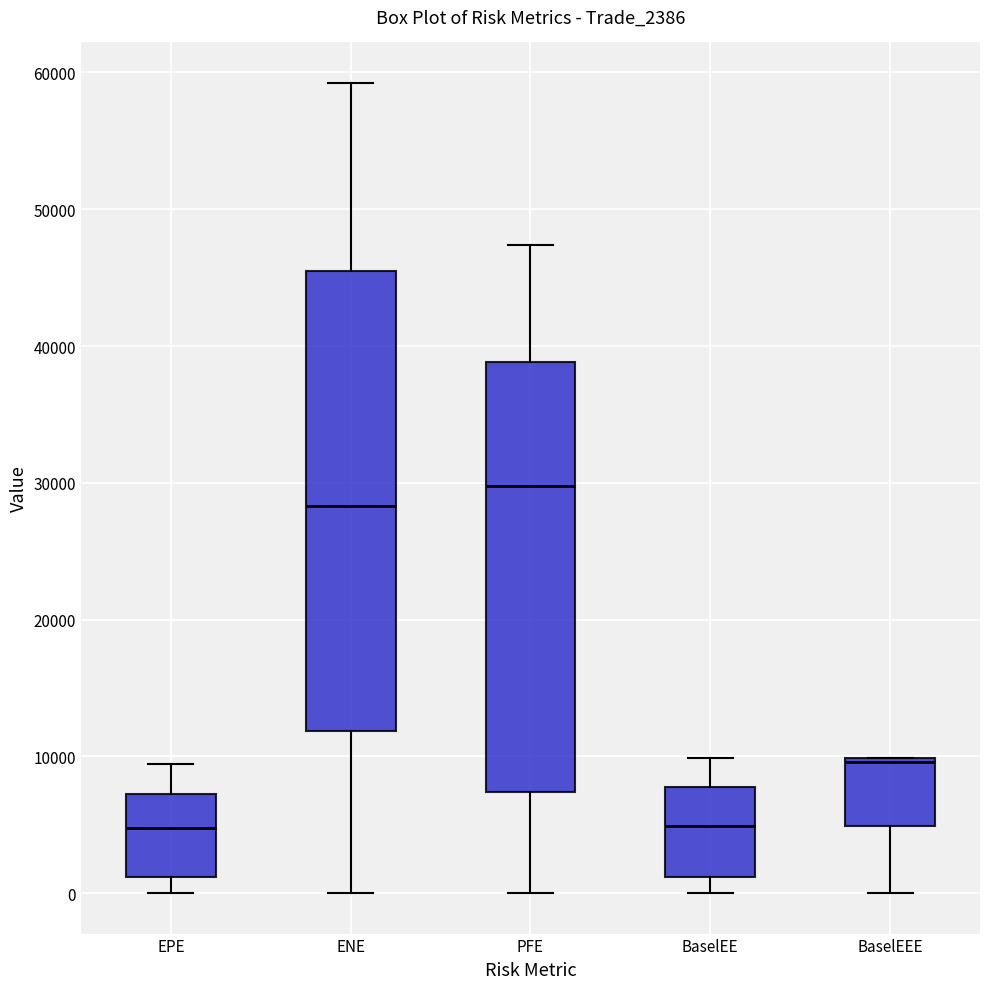

Where does the upper whisker of the box for PFE end on the y-axis? The values are not printed on the chart, so give them approximately, as read against the axis.

47000